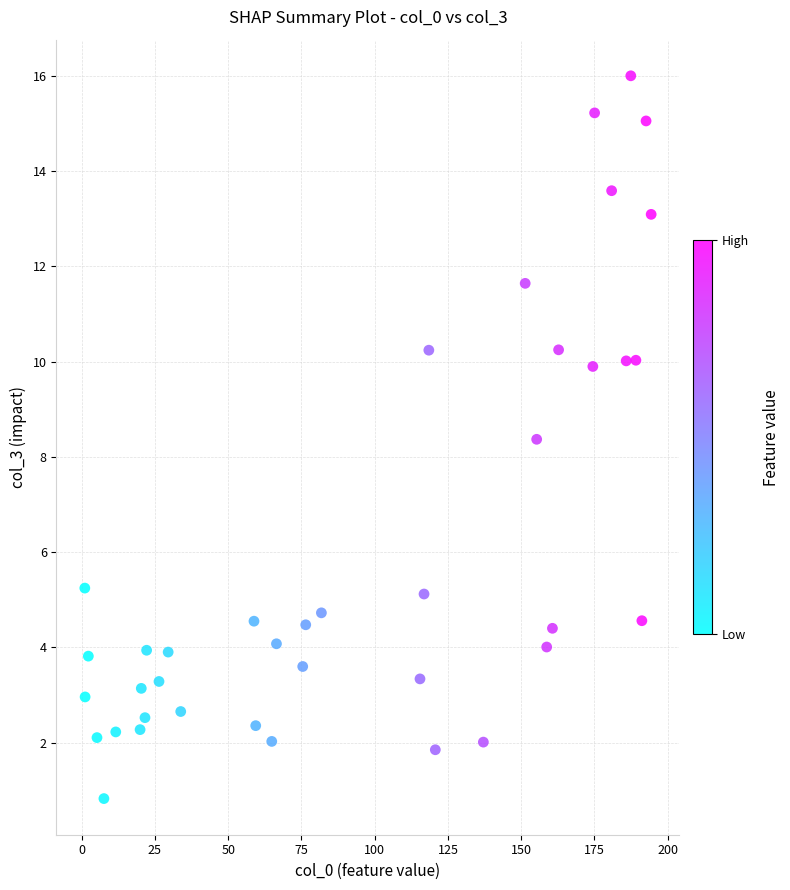

What Y value in the scatter plot is closest to 8?

8.4